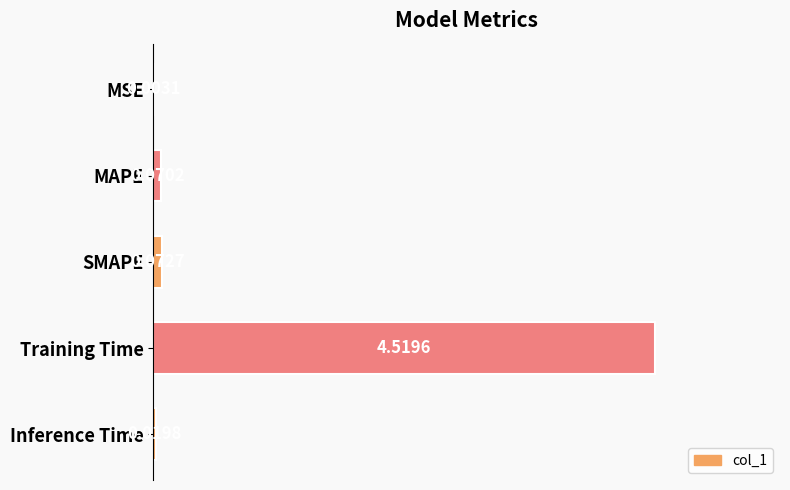

Where is the data nearest to the value 2?

SMAPE